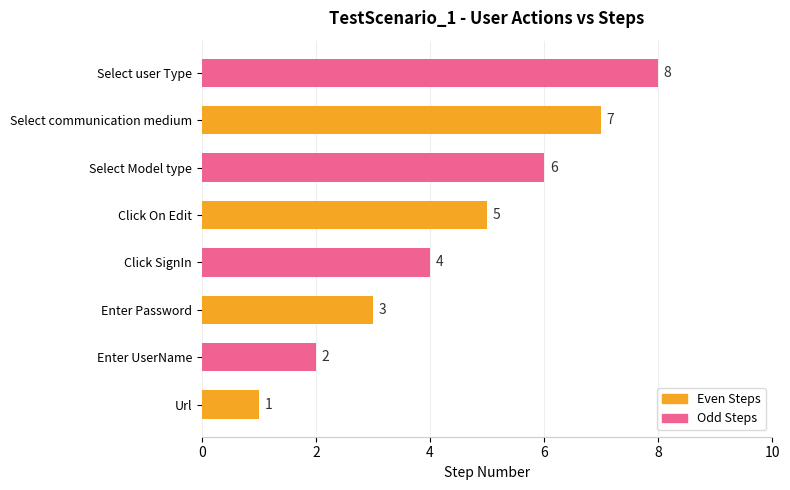

Rank the categories by value from lowest to highest.

Url, Enter UserName, Enter Password, Click SignIn, Click On Edit, Select Model type, Select communication medium, Select user Type